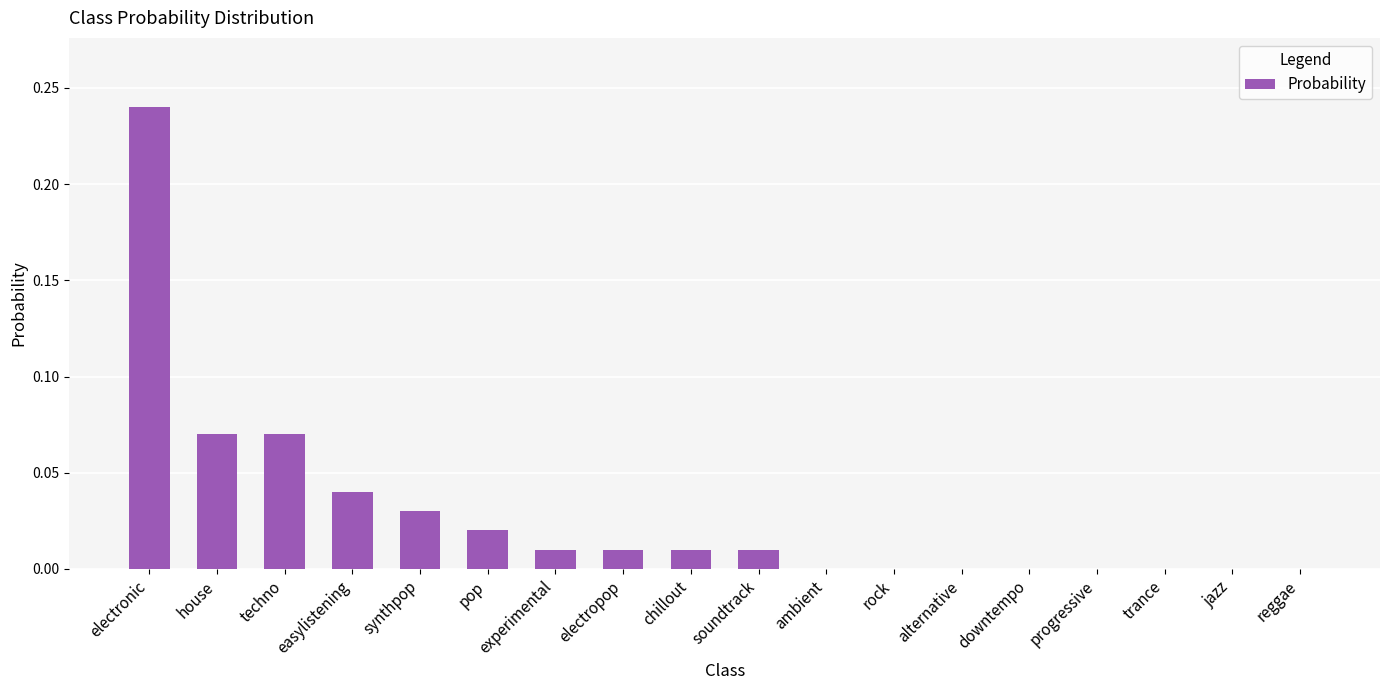

The chart shows a value of 0.0 at ambient. True or false?

True